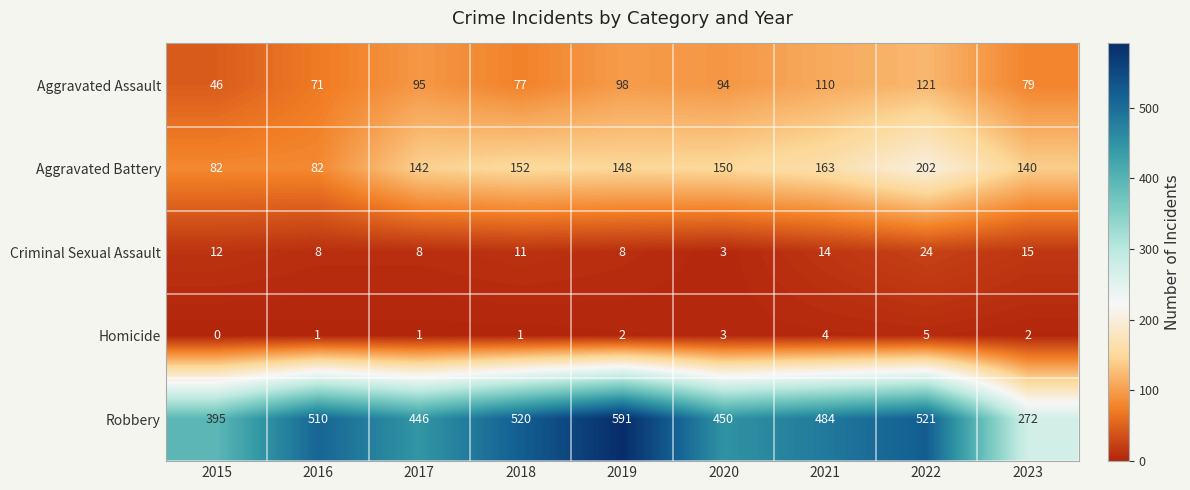

What is the approximate value of Robbery at 2020, to the nearest 50?

450